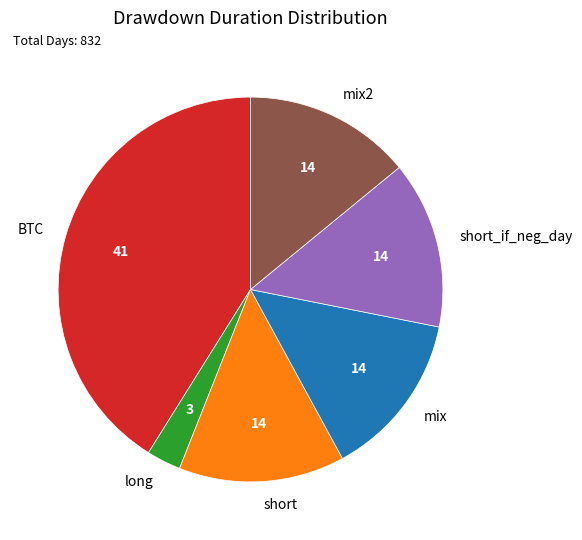

True or false: long accounts for 3% of the total.

True